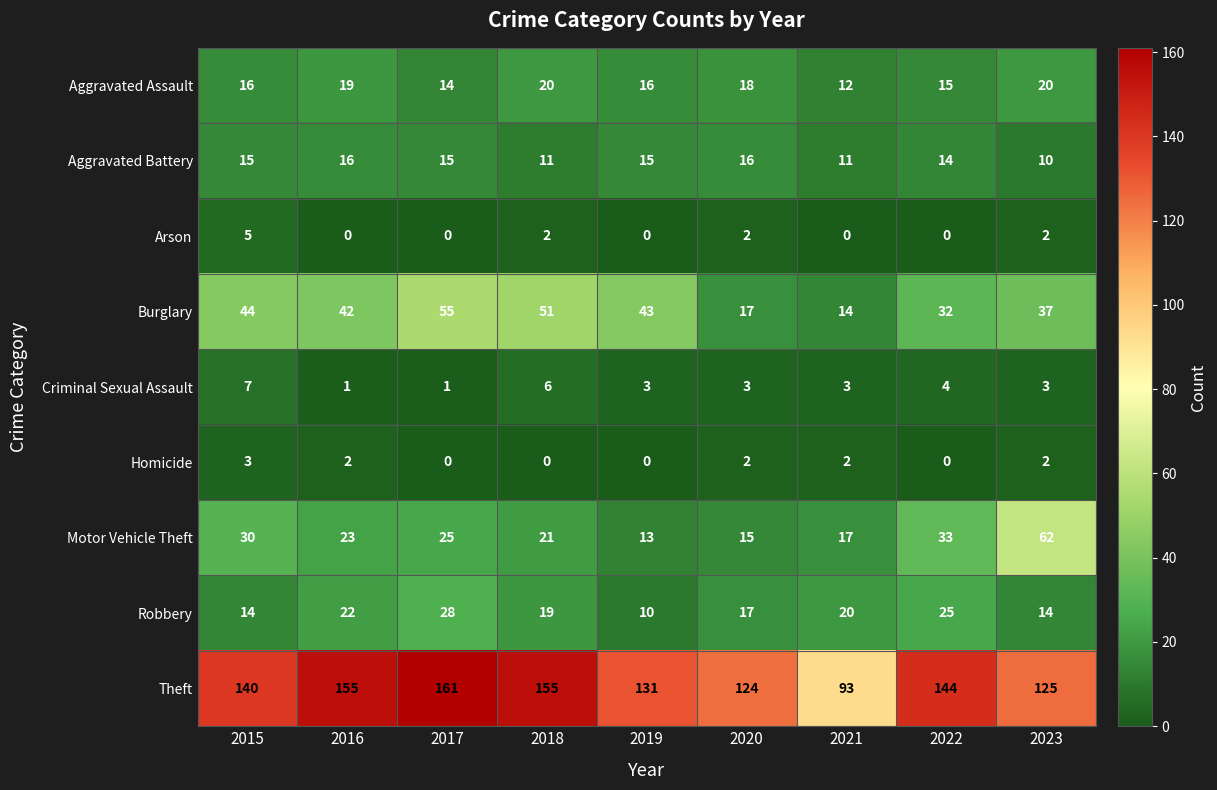

At how many categories does at least one series exceed 138?

5